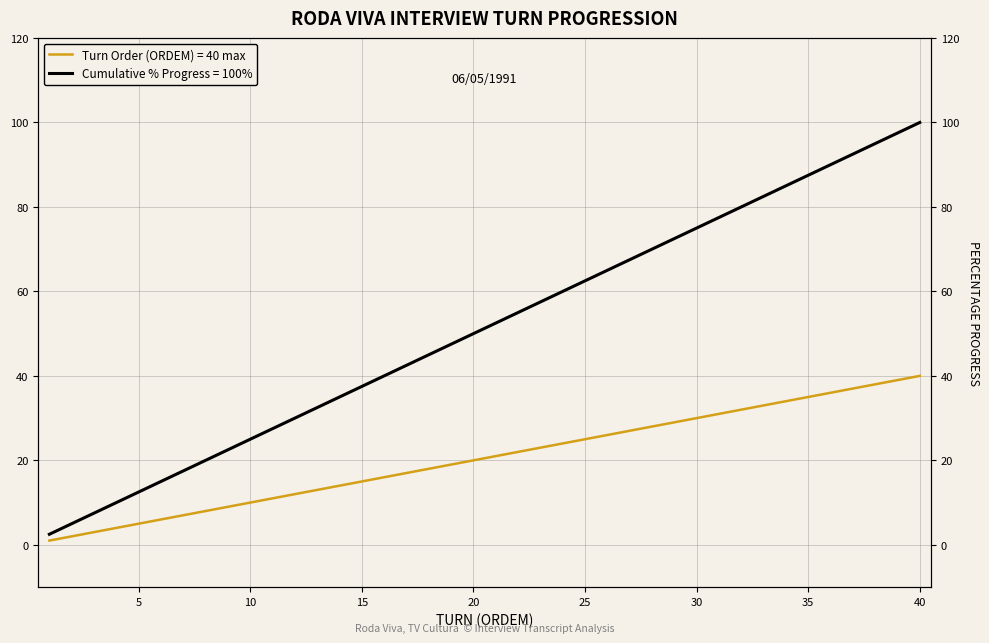

How many categories are shown in the chart?

40